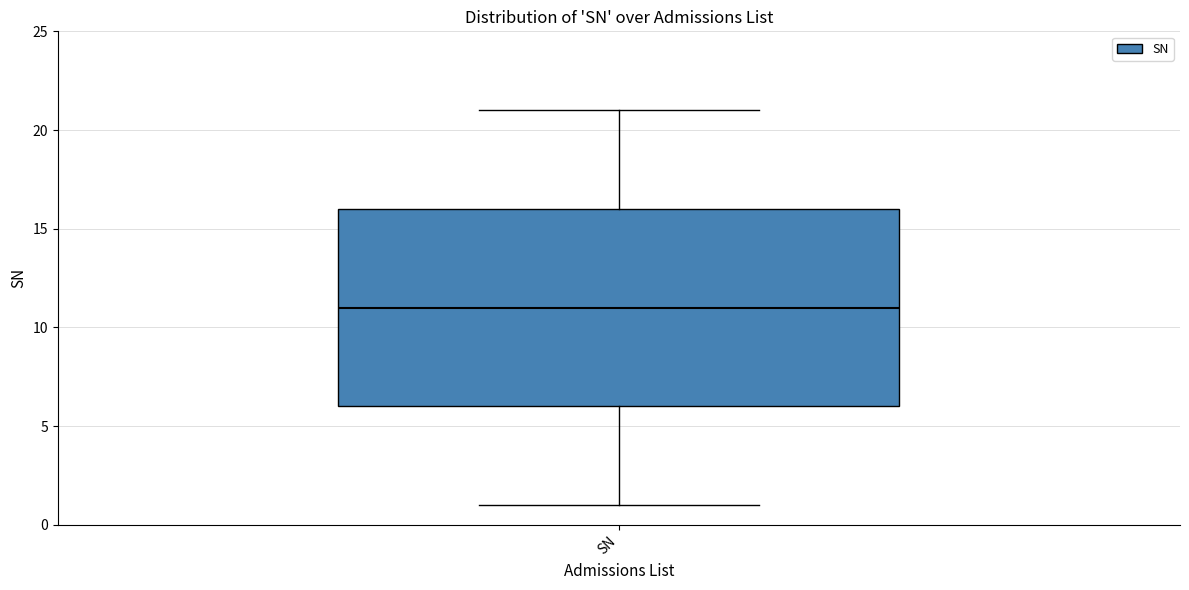

Read this box plot against the y-axis: the position of the median line, the range covered by the box, and the ends of both whiskers. The values are not printed on the chart, so give them approximately, as read against the axis.

median 11, box 6 to 16, whiskers 1 to 21